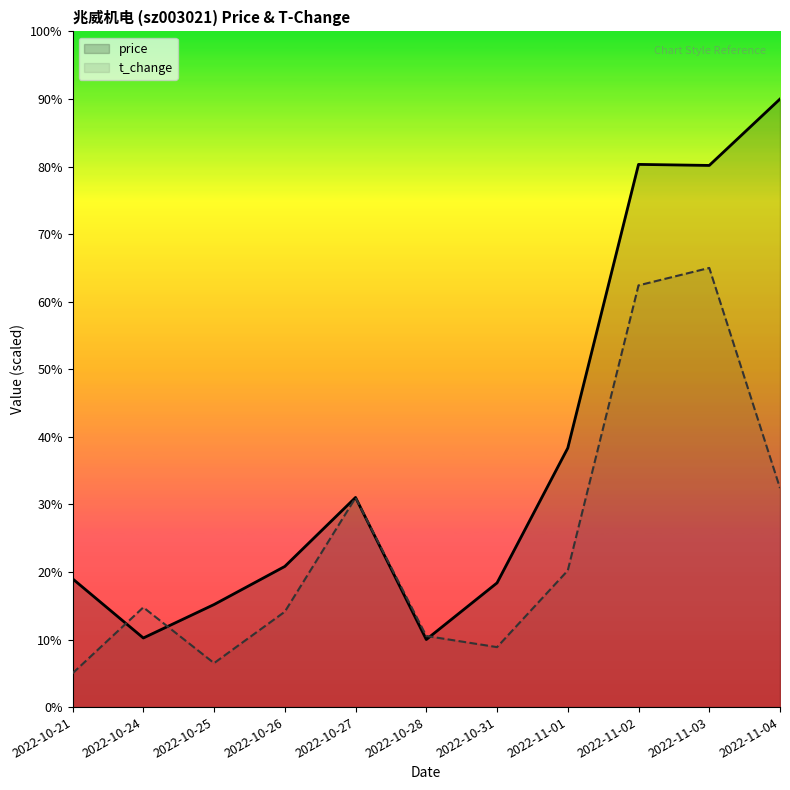

Rank the series by their maximum value, from highest to lowest.

price, t_change